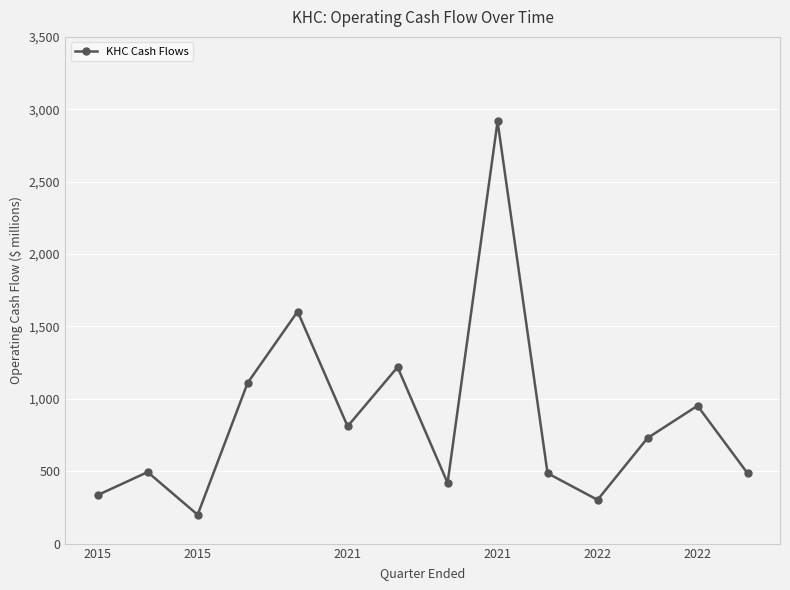

What is the maximum value shown in the chart?

2916